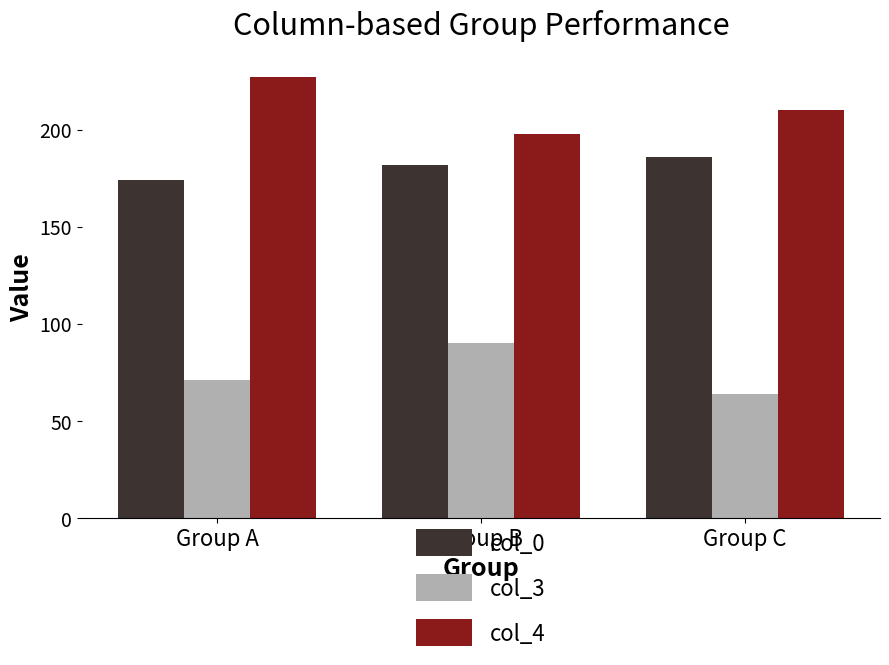

The col_0 series shows 320 at Group C. True or false?

False